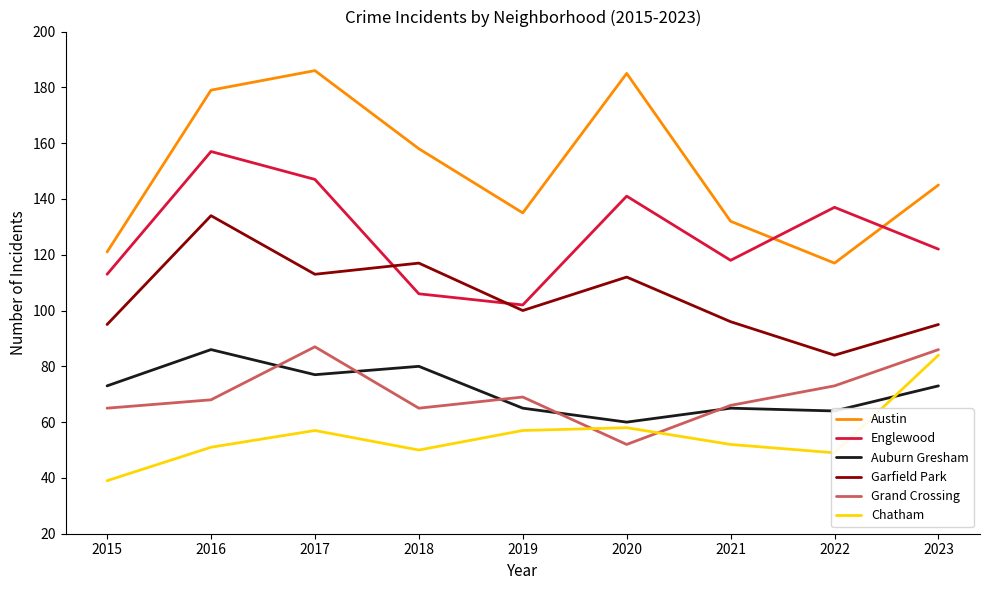

At which category does Austin reach its first local peak?

2017